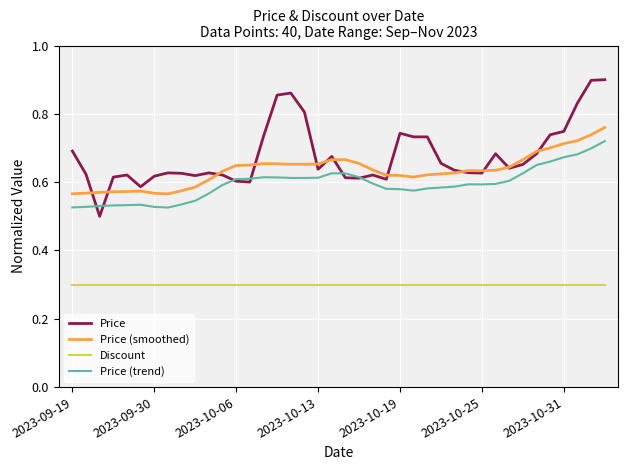

Which series has the largest range (max minus min)?

Price